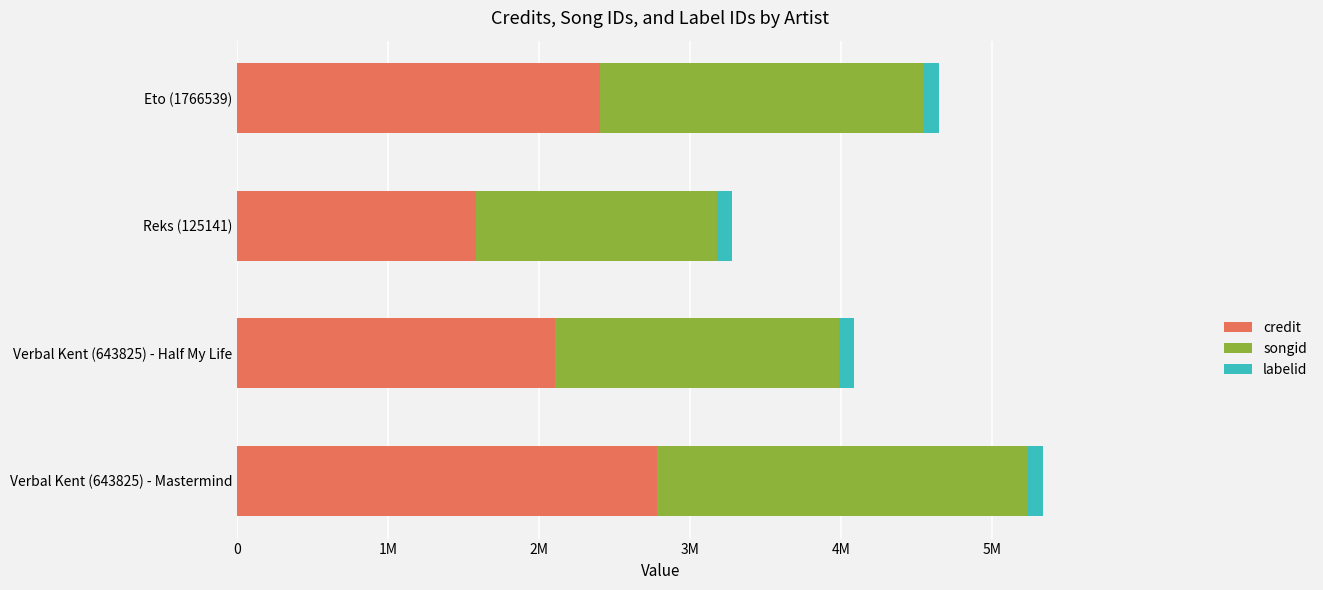

What are all the series names shown in the legend?

credit, songid, labelid